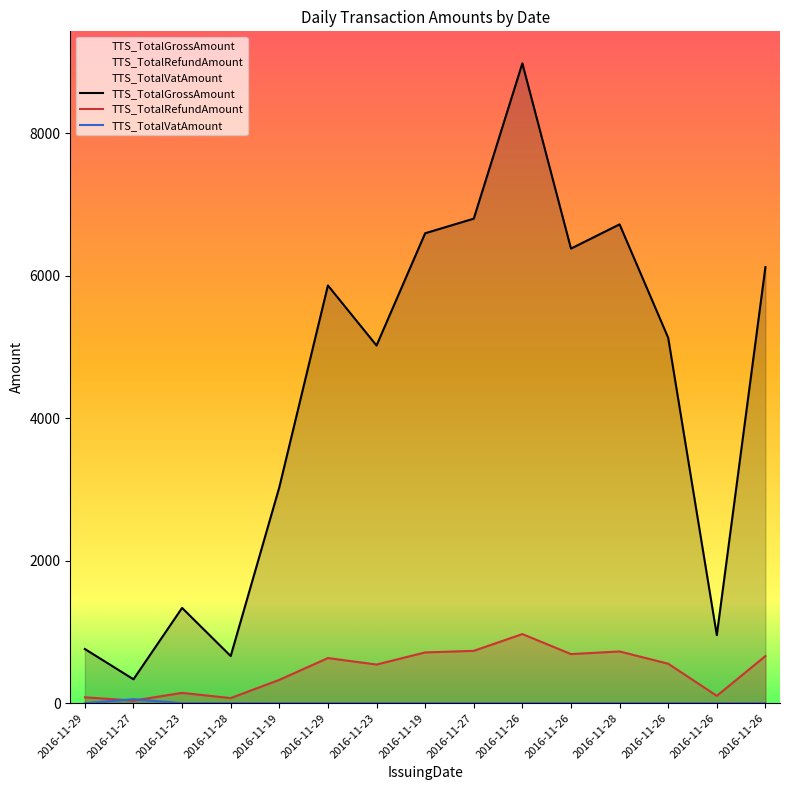

Reading left to right, what are all the values shown in this chart?

TTS_TotalGrossAmount: 760.0	335.0	1337.1	661.0	3030.0	5862.8	5020.0	6595.0	6800.0	8980.0	6380.0	6720.0	5128.0	955.0	6120.5
TTS_TotalRefundAmount: 82.1	36.2	144.4	71.4	327.2	633.2	542.2	712.3	734.4	969.8	689.0	725.8	553.8	103.1	661.0
TTS_TotalVatAmount: 0.0	55.8	0.0	0.0	0.0	0.0	0.0	0.0	0.0	0.0	0.0	0.0	0.0	0.0	0.0